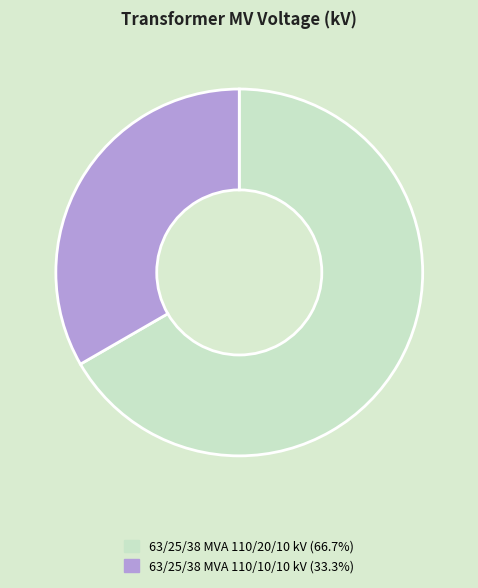

What is the ratio of the value at 63/25/38 MVA 110/10/10 kV to the value at 63/25/38 MVA 110/20/10 kV?

0.5